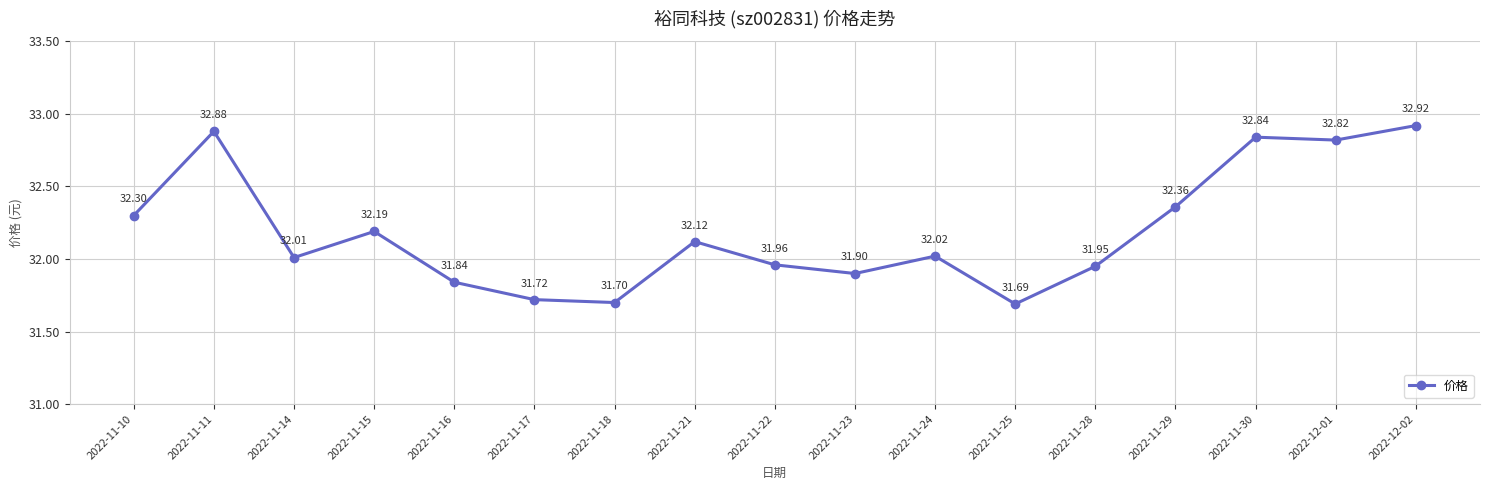

How many data points are less than 32?

7